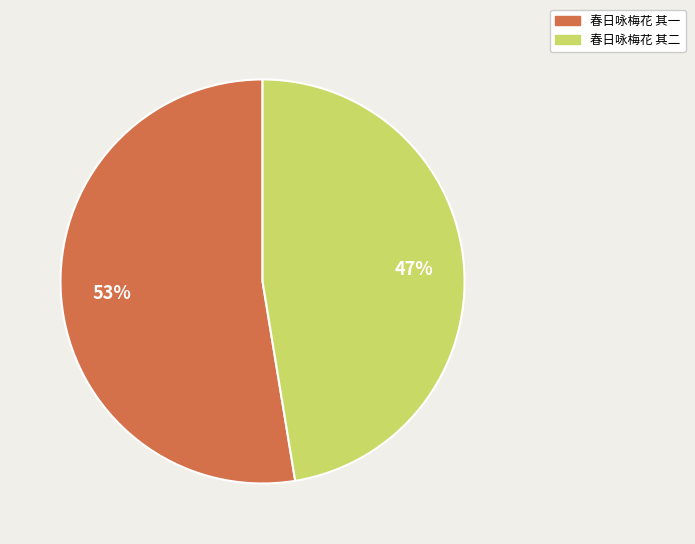

How many slices are in this pie chart?

2